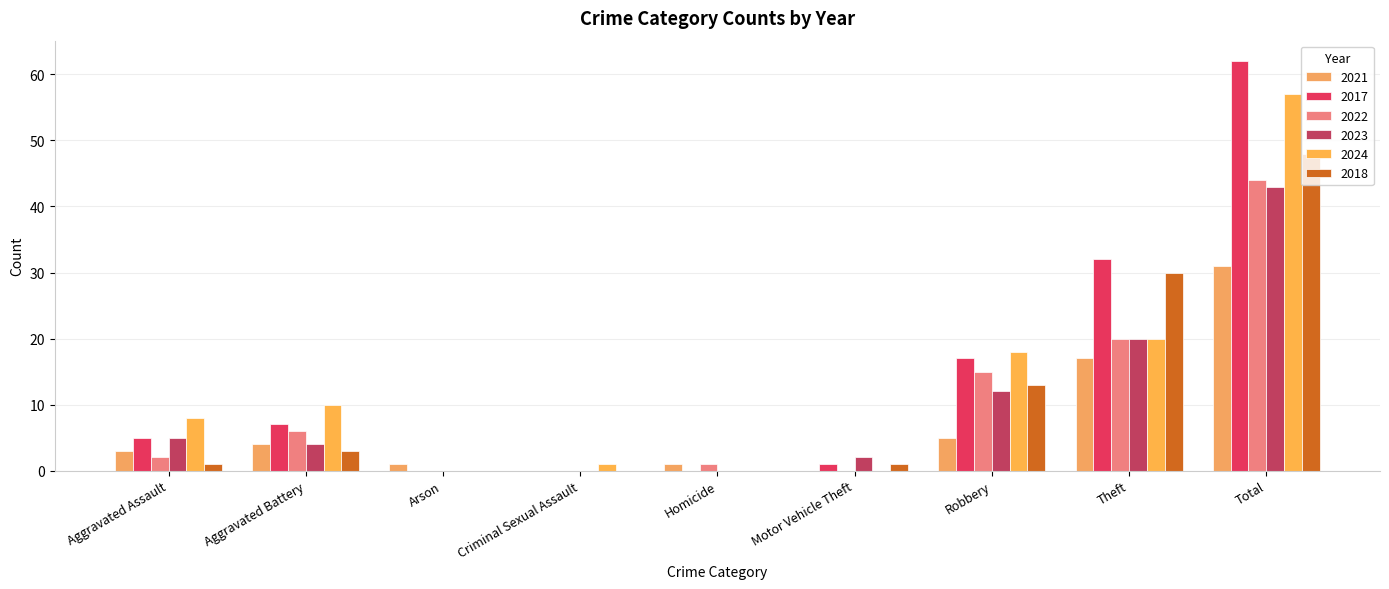

What is the label of the 7th bar from the left?

Robbery